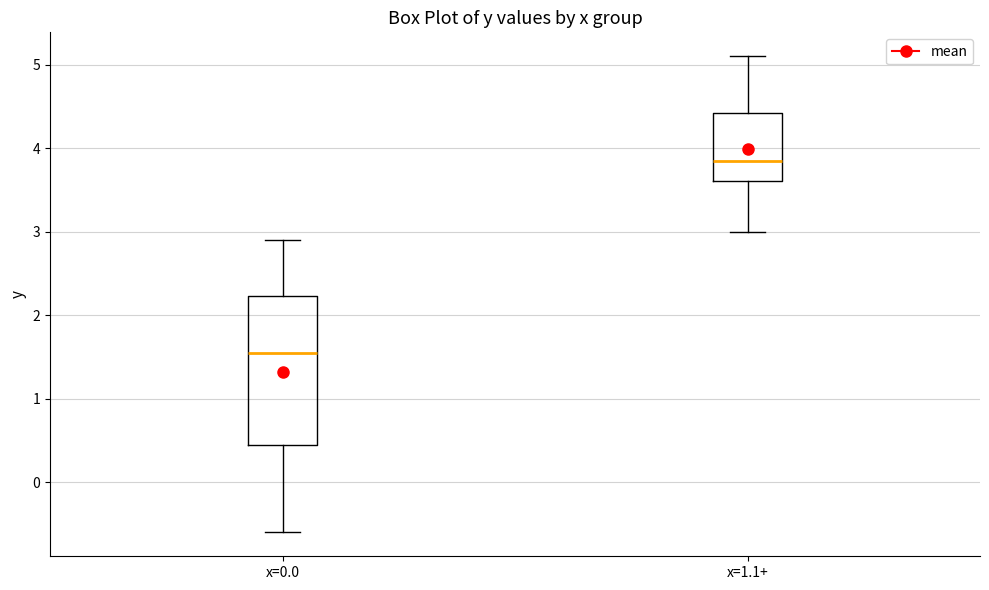

Reading left to right, transcribe this box plot: for each box, give where its median line is, the range the box spans, and where its two whiskers end, as read against the y-axis. The values are not printed on the chart, so give them approximately, as read against the axis.

x=0.0: median 1.6, box 0.5 to 2.2, whiskers -0.6 to 2.9
x=1.1+: median 3.9, box 3.6 to 4.4, whiskers 3.0 to 5.1